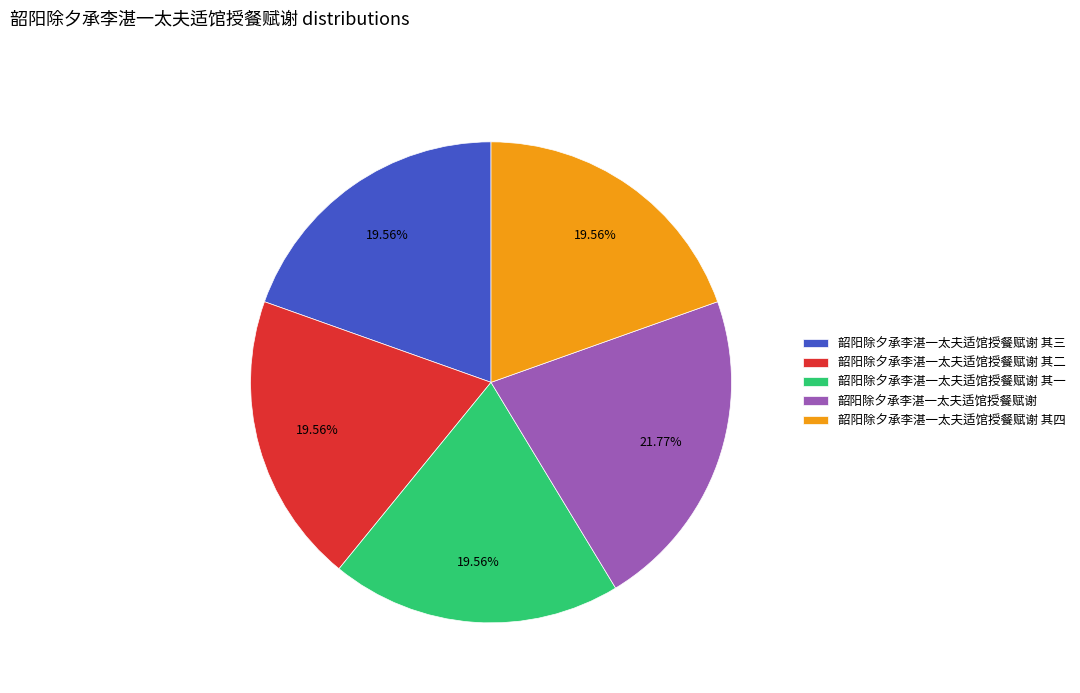

To the nearest percent, what is the difference between the 韶阳除夕承李湛一太夫适馆授餐赋谢 其二 and 韶阳除夕承李湛一太夫适馆授餐赋谢 slice percentages?

2%